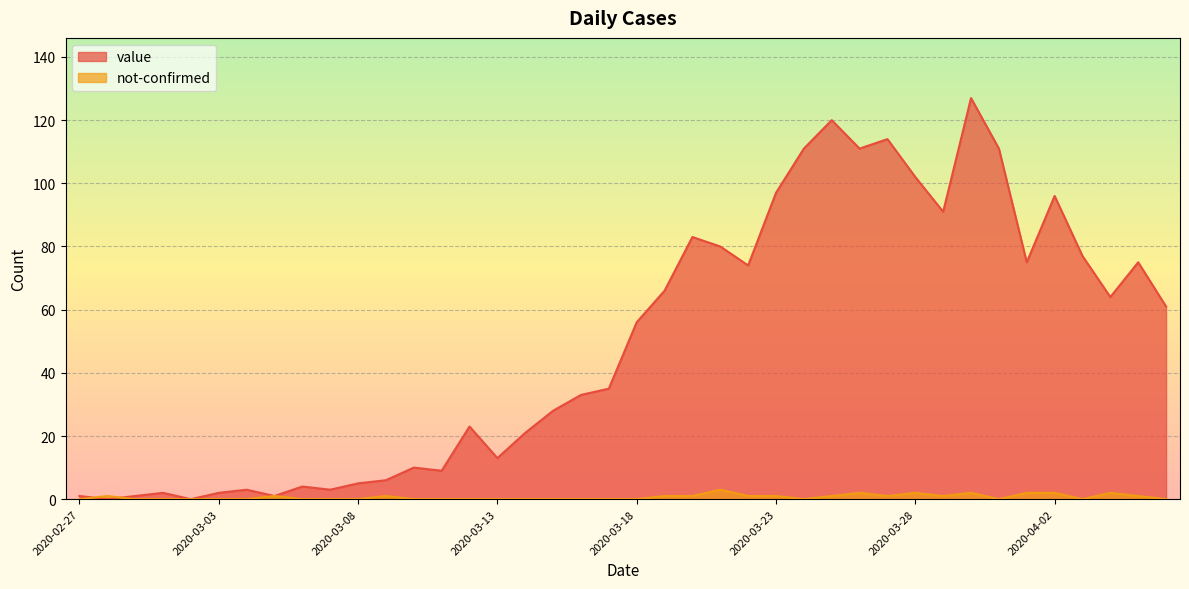

Which series changed the most between 2020-03-15 and 2020-03-28?

value